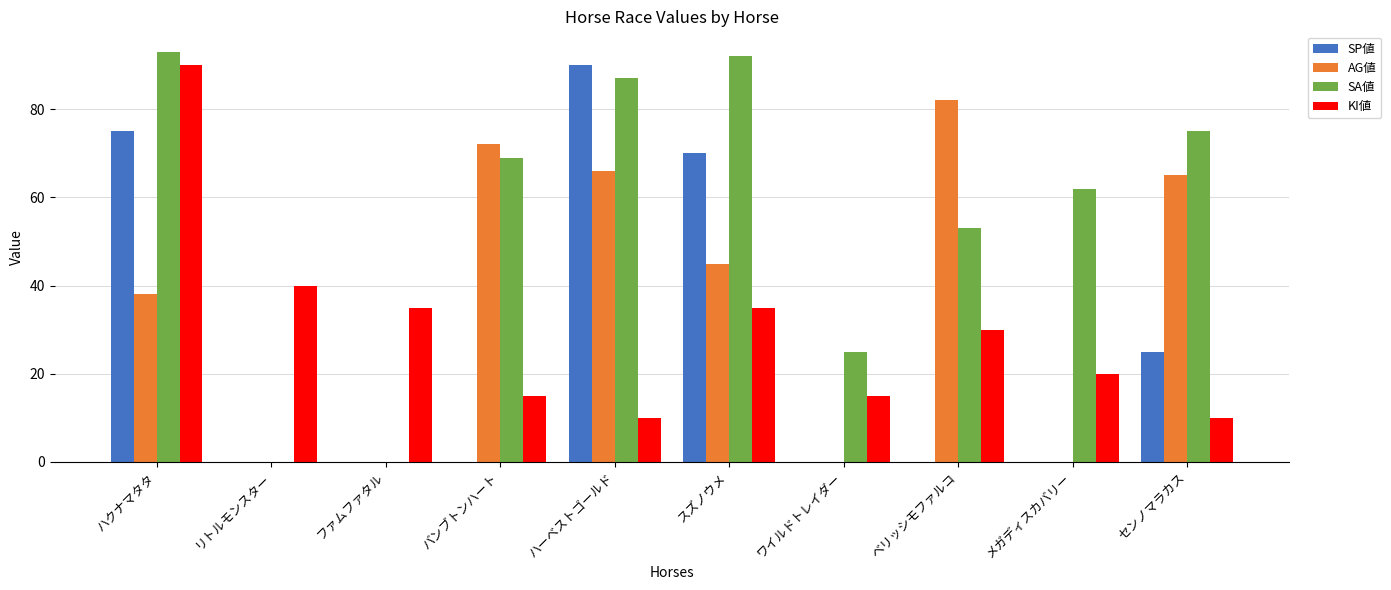

What is the maximum value shown in the chart?

93